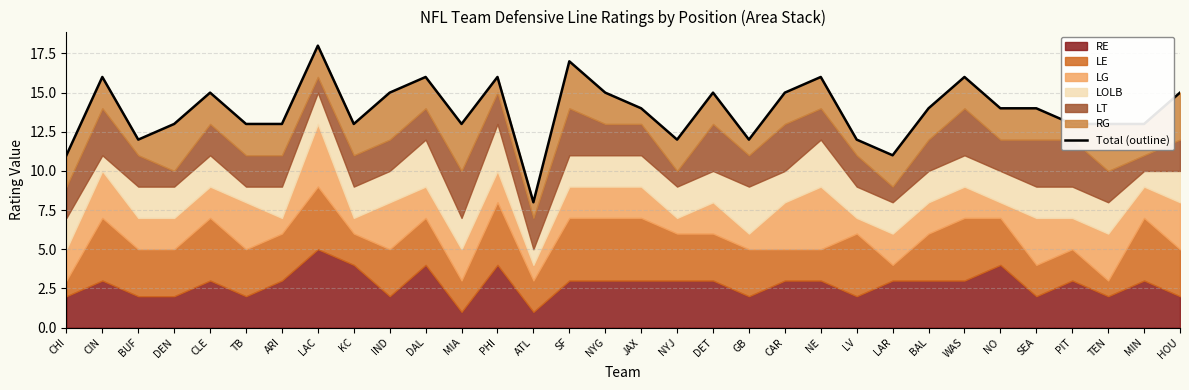

What is the label of the 4th point from the right?

PIT